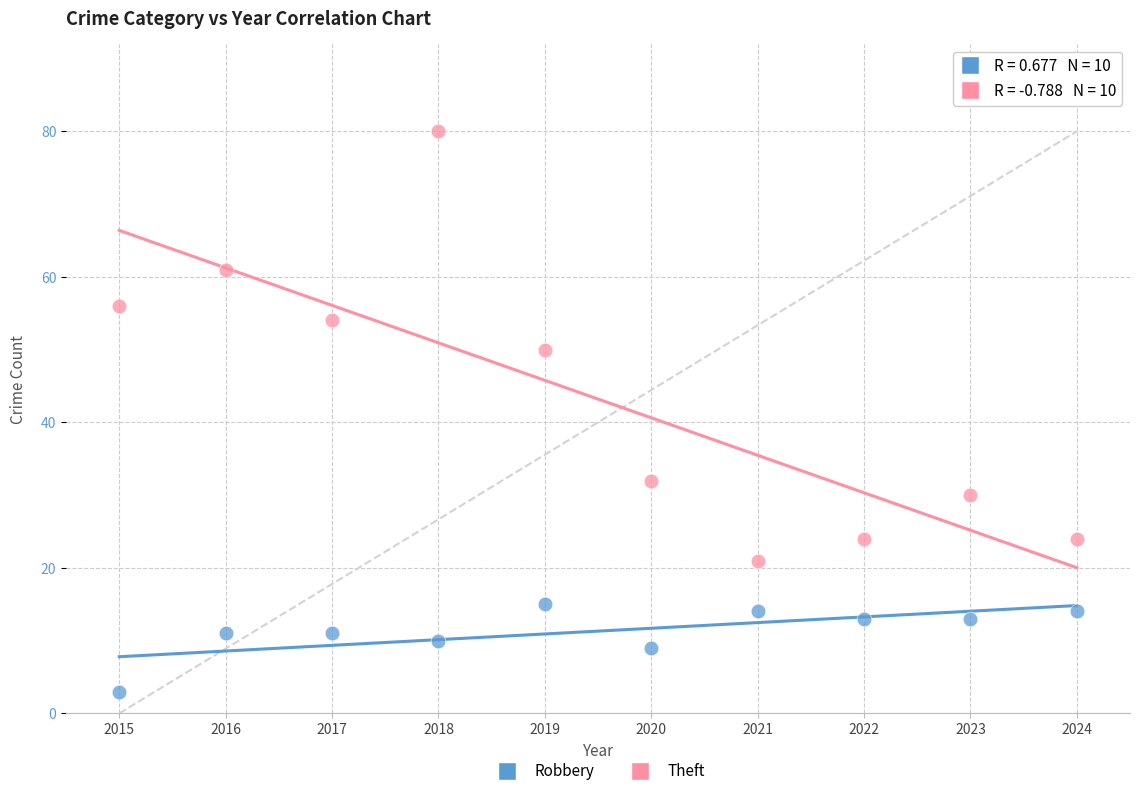

Which series contains the highest Y value?

Theft